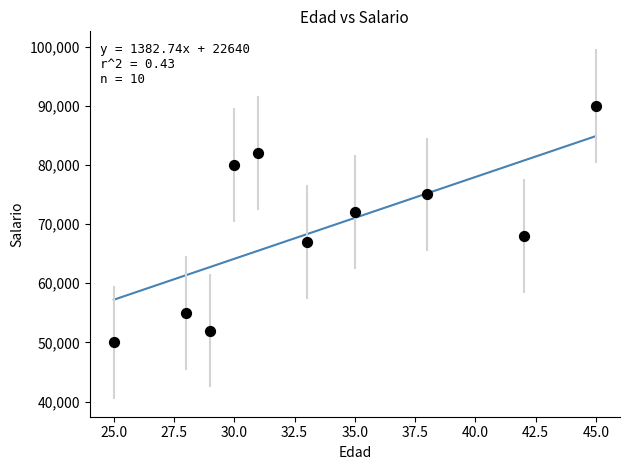

What is the average X value?

34